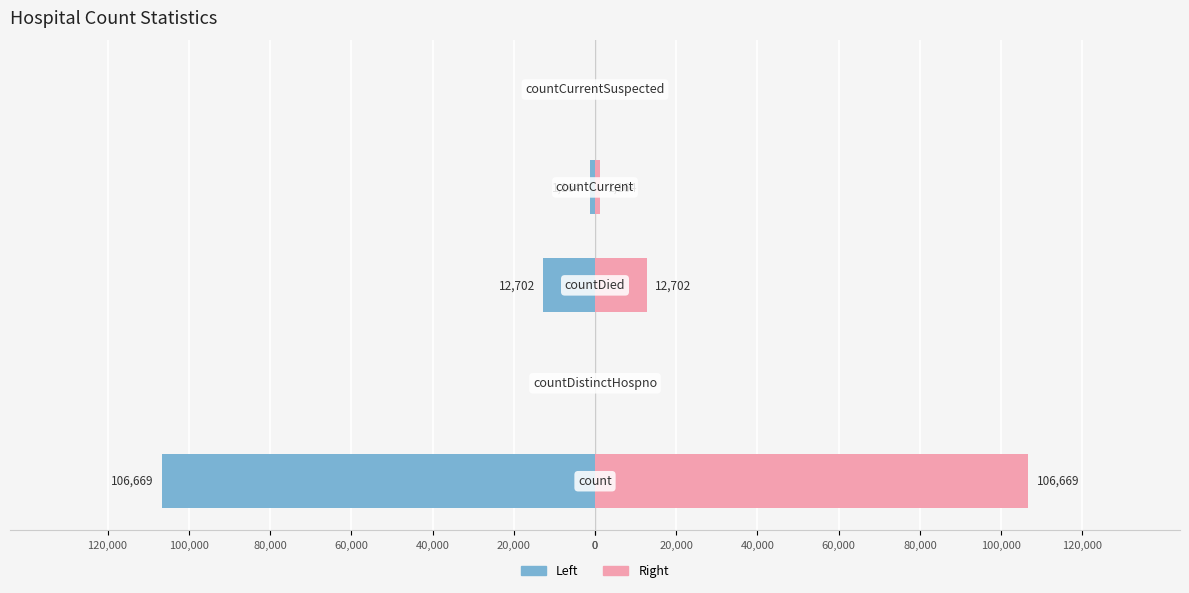

Reading left to right, transcribe all the data shown in this chart.

Left (Value): -106669	0	-12702	-1164	0
Right (Value): 106669	0	12702	1164	0